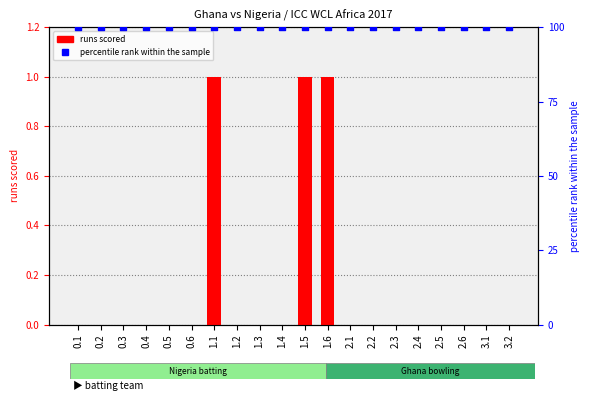

Which series has the widest spread of Y values?

runs_scored